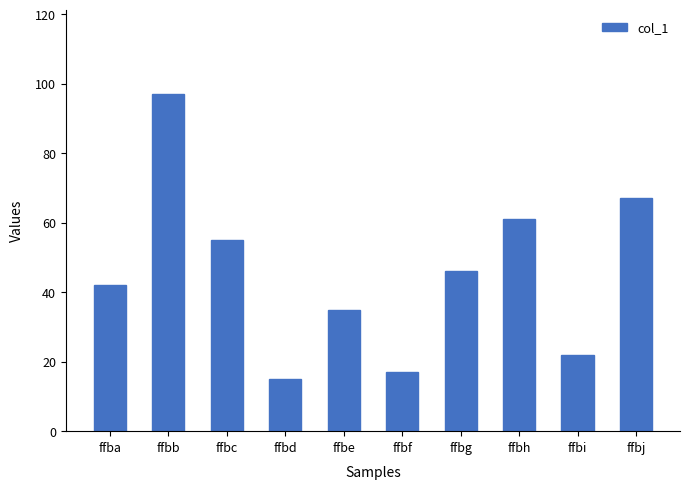

What is the approximate value at ffbe, to the nearest 10?

40